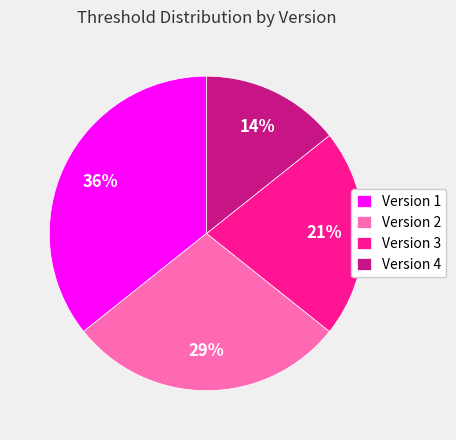

What is the smallest slice in the pie chart?

Version 4